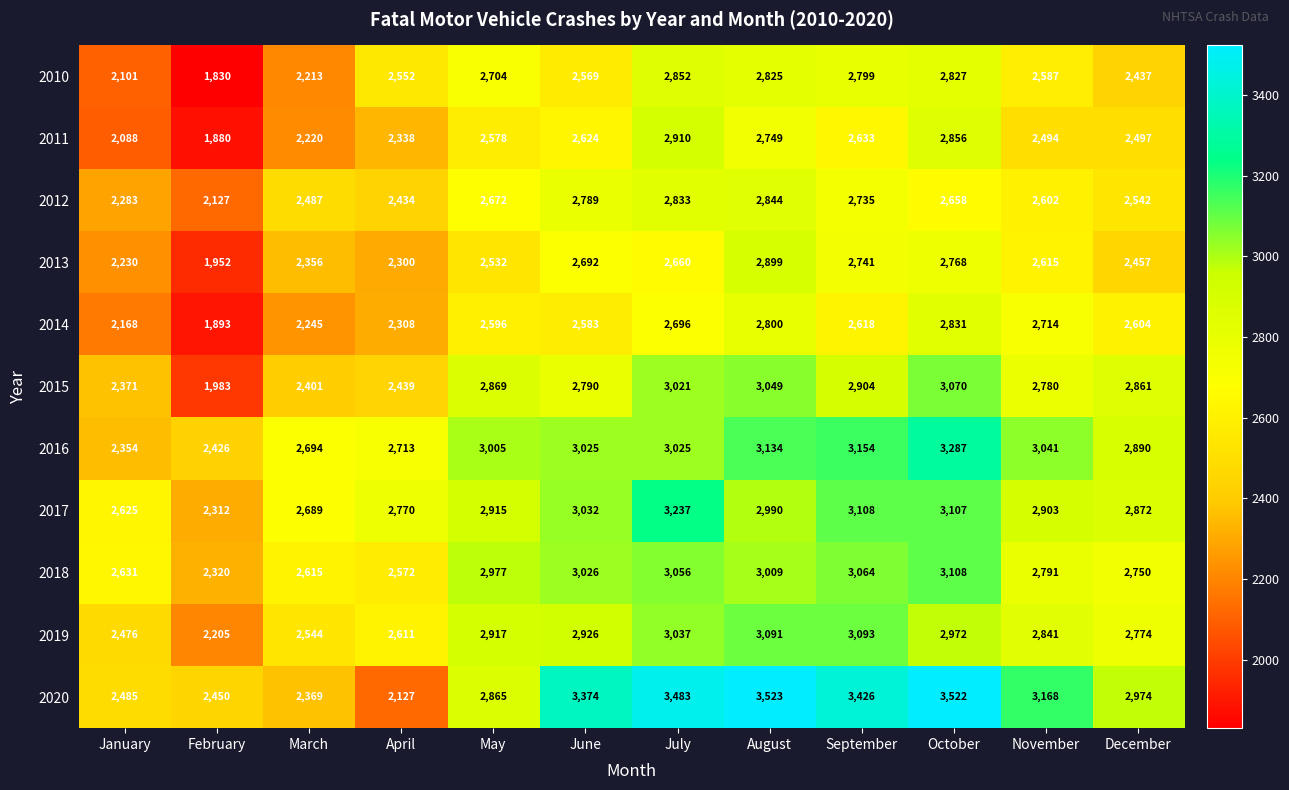

Which series has the widest spread of values?

2020